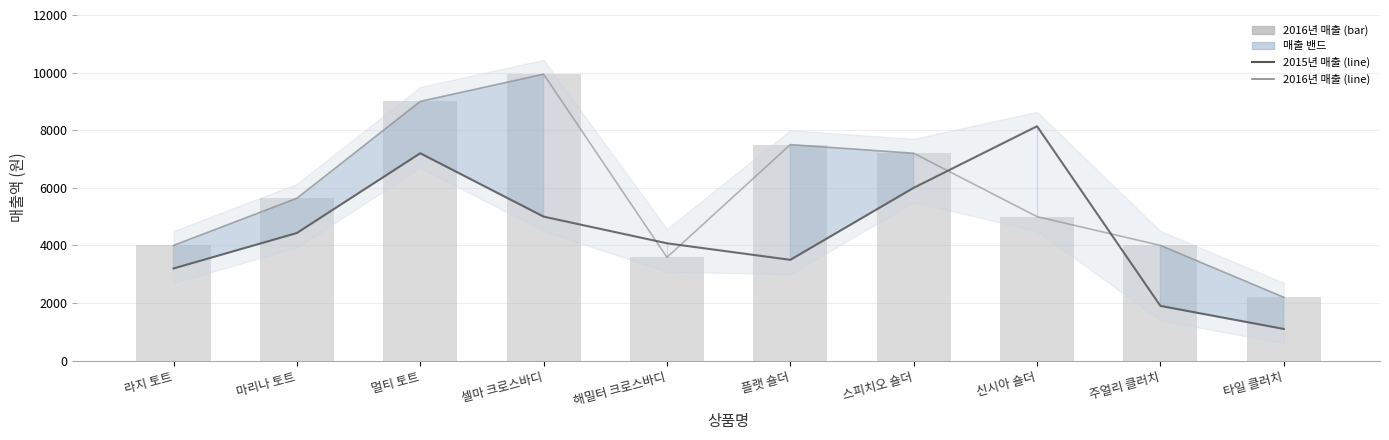

What is the sum of all 2015년 매출 (line) values?

44543